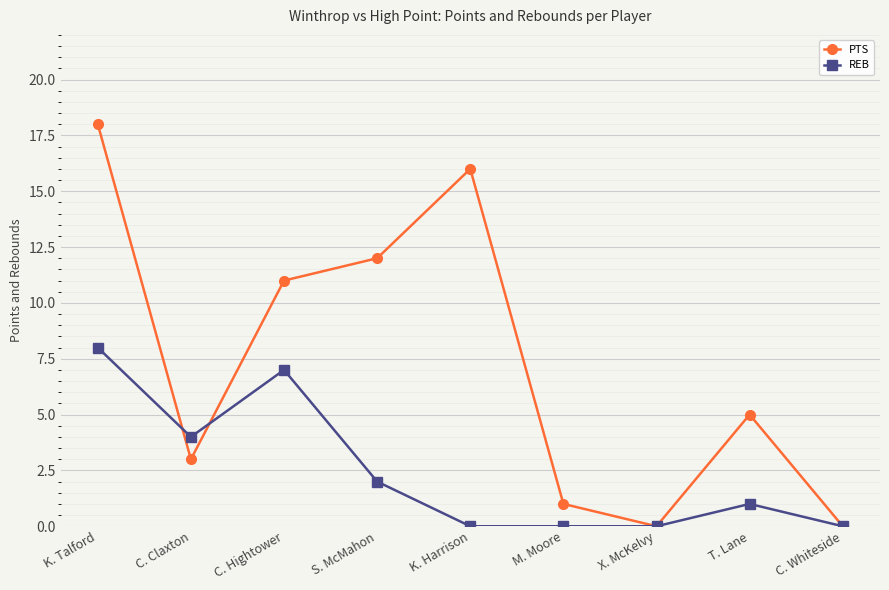

At which category does REB reach its first local peak?

C. Hightower